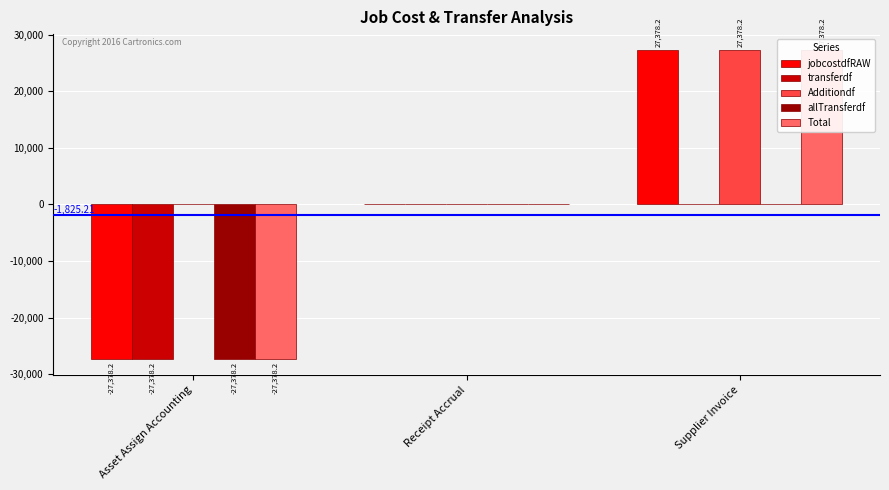

Which has a higher value, Supplier Invoice or Receipt Accrual?

Supplier Invoice